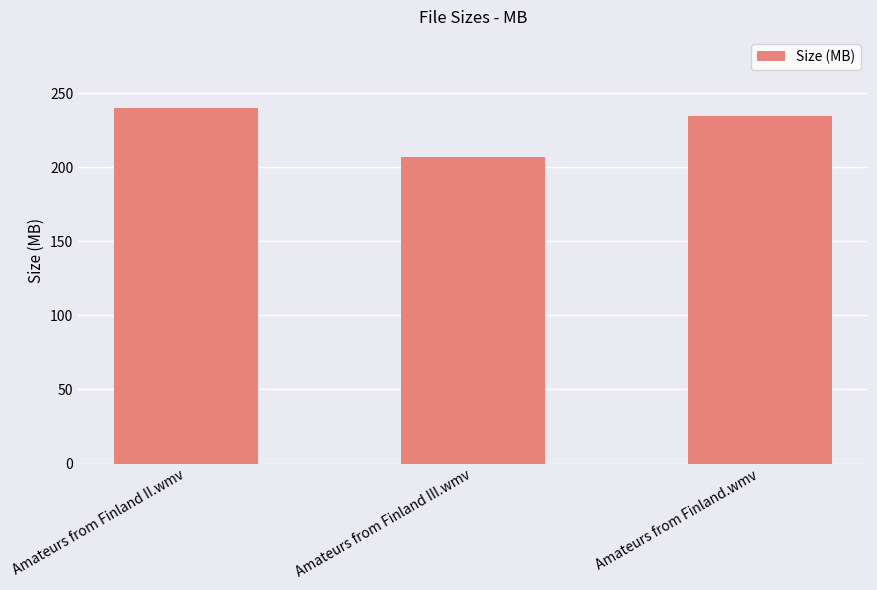

What value does the data have at Amateurs from Finland II.wmv?

240.2